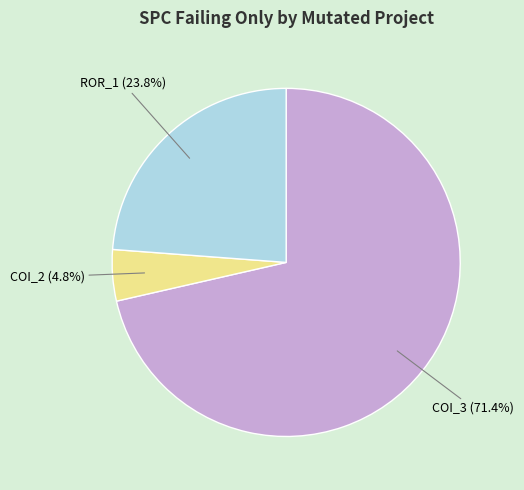

Is there any slice that represents more than half of the pie?

Yes